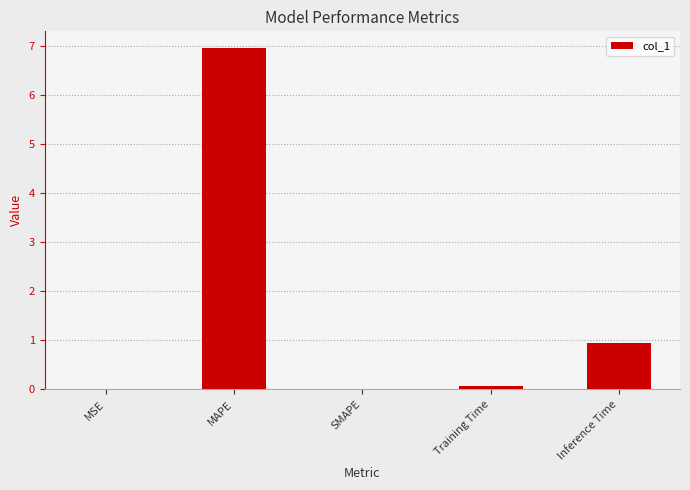

What is the approximate value at MAPE?

7.0